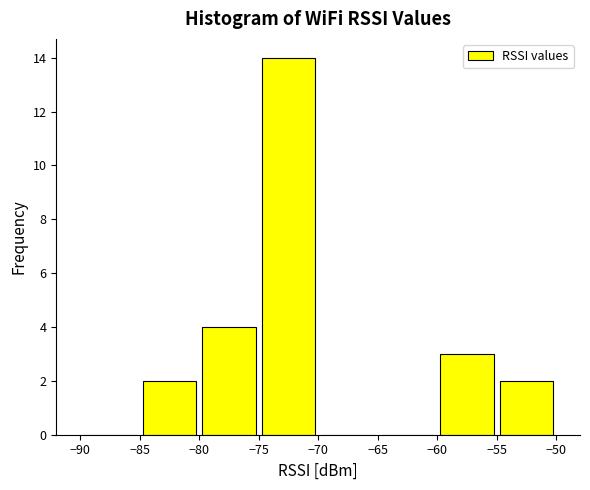

Which range on the x-axis has the tallest bar?

-75 to -70